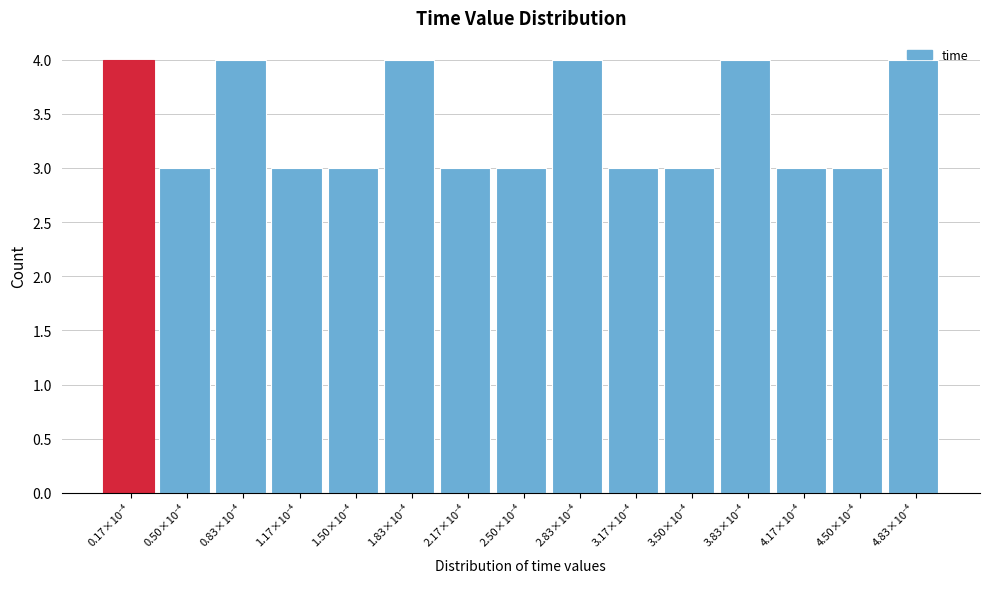

What is the value of the 12th bar from the left?

4